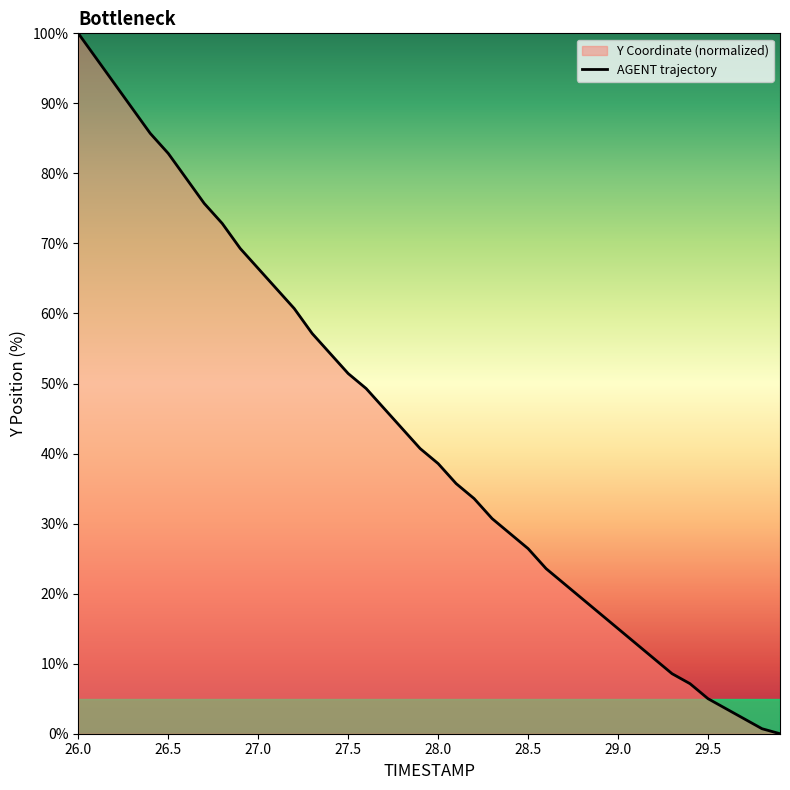

True or false: the data shows 71.7 at 27.5.

False